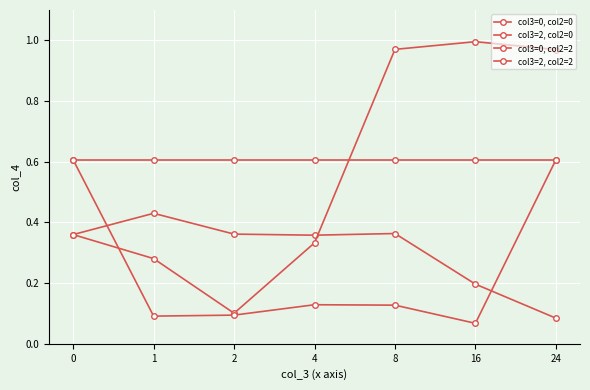

Is the value of col3=0, col2=2 at 1 greater than the value of col3=0, col2=0 at 8?

No